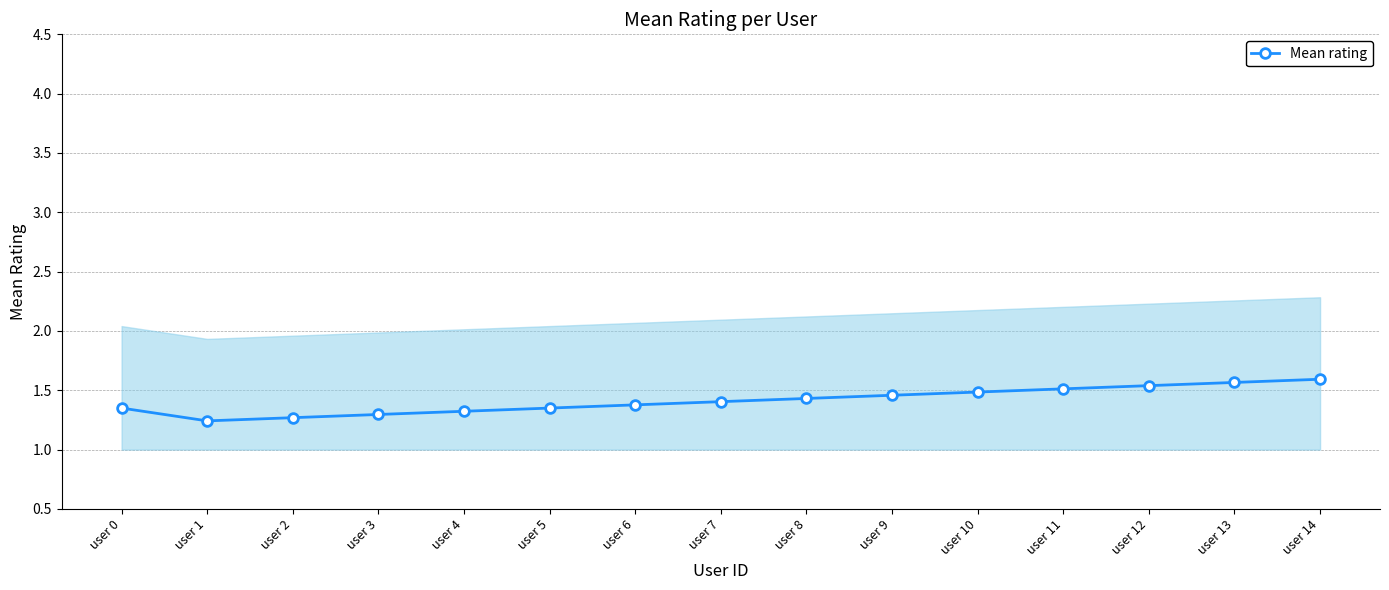

Reading right to left, extract all data points from this chart.

1.6	1.6	1.5	1.5	1.5	1.5	1.4	1.4	1.4	1.4	1.3	1.3	1.3	1.2	1.4